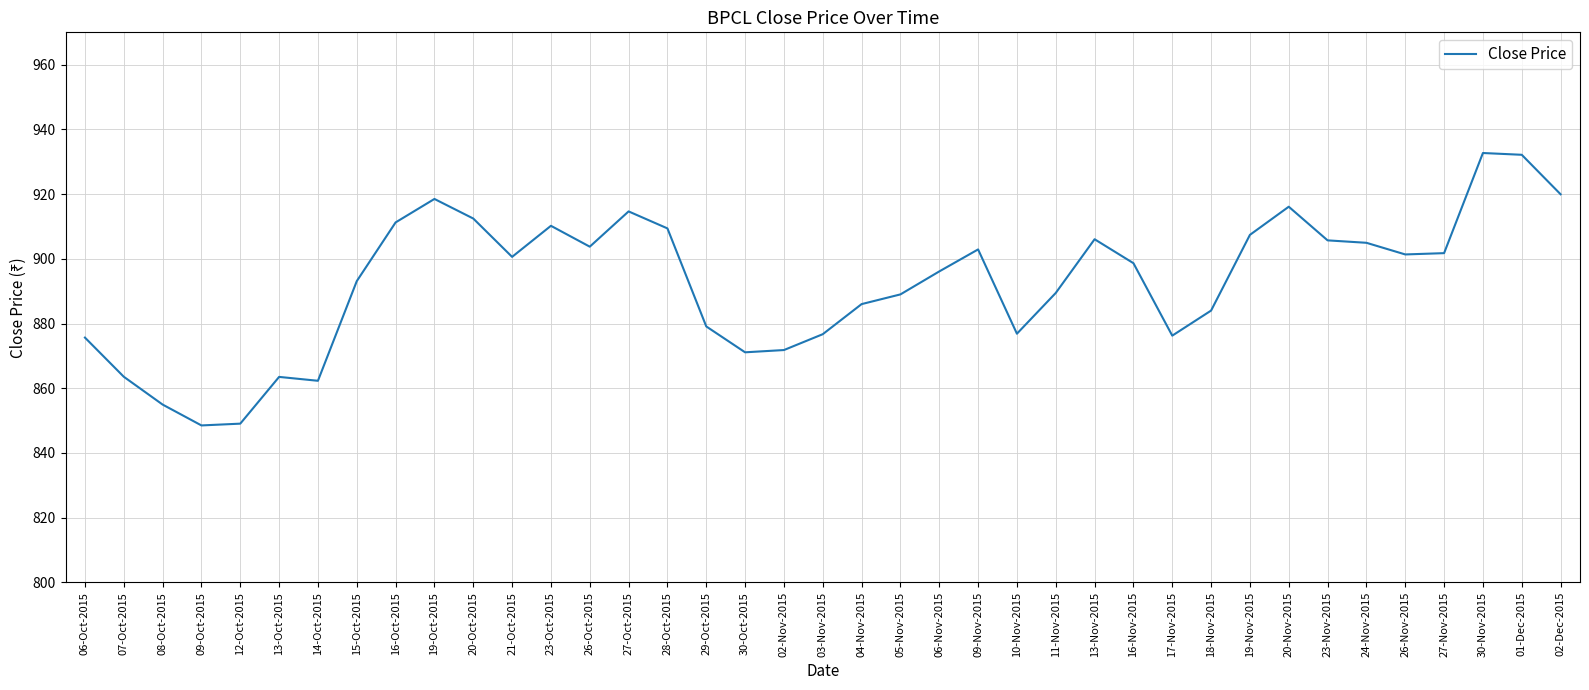

What is the maximum value shown in the chart?

932.7